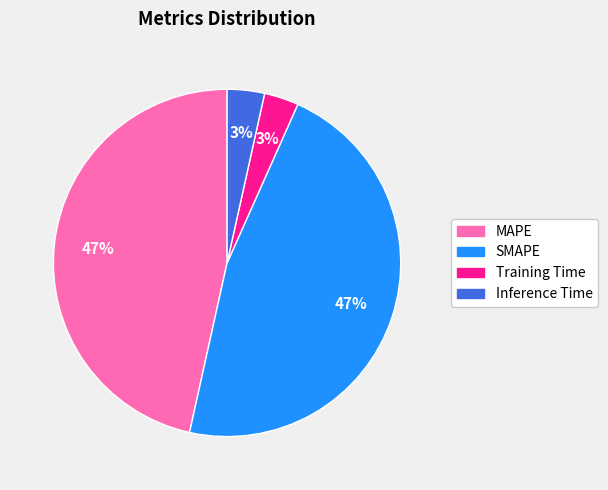

To the nearest percent, what is the average slice percentage?

25%